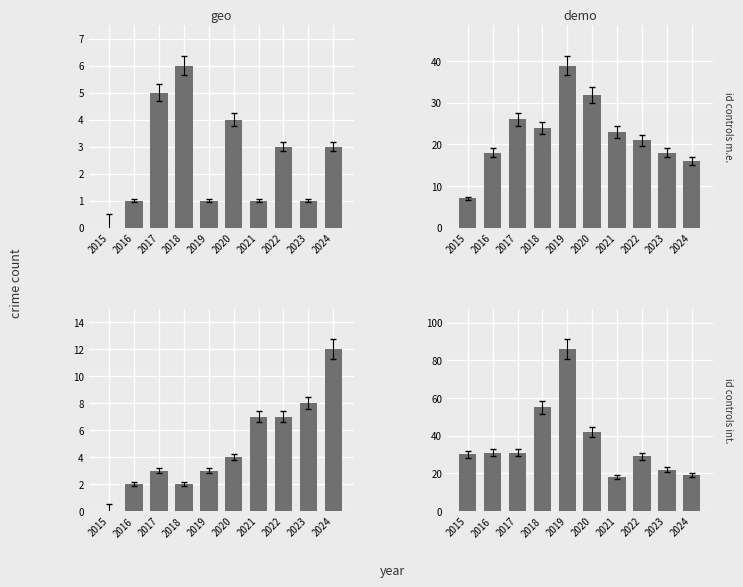

The Aggravated Battery series shows 2 at 2020. True or false?

False